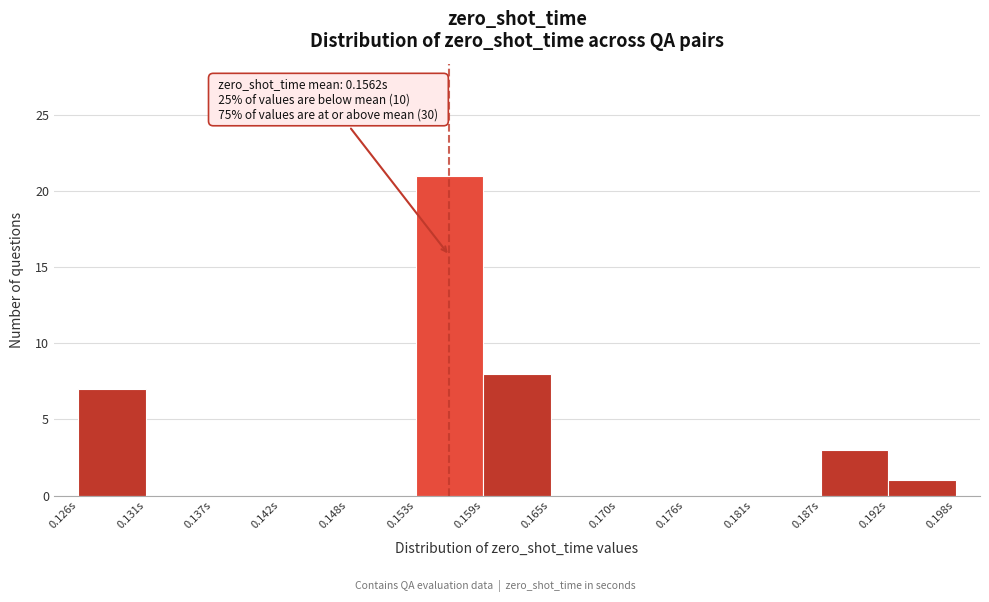

Over which range of the x-axis is the bar tallest?

0.153 to 0.159